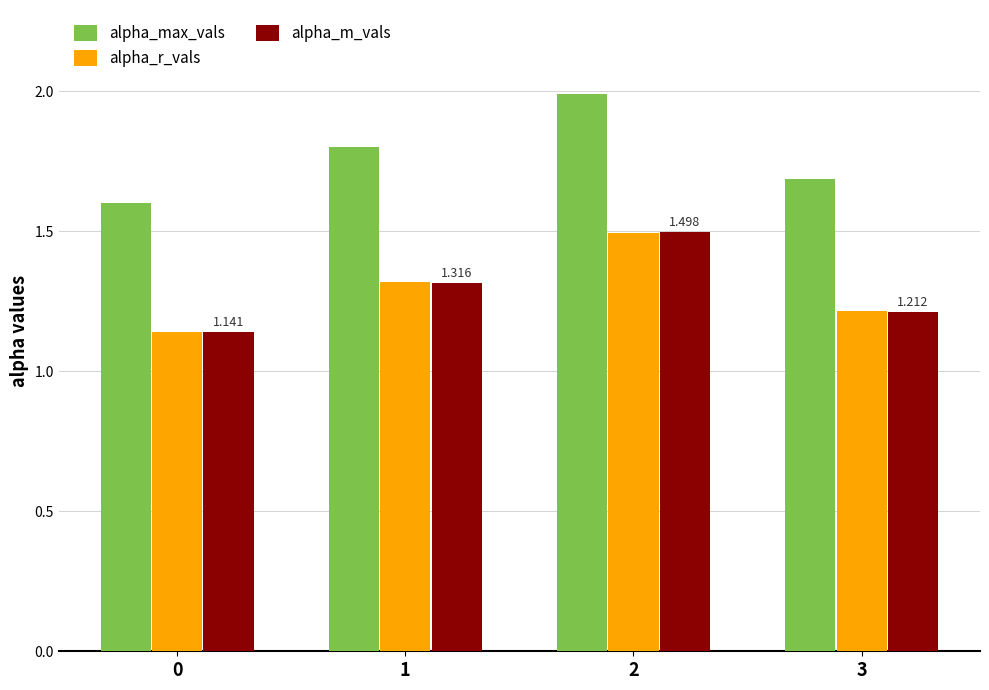

Is it true that alpha_r_vals equals 2.2 at 3?

False